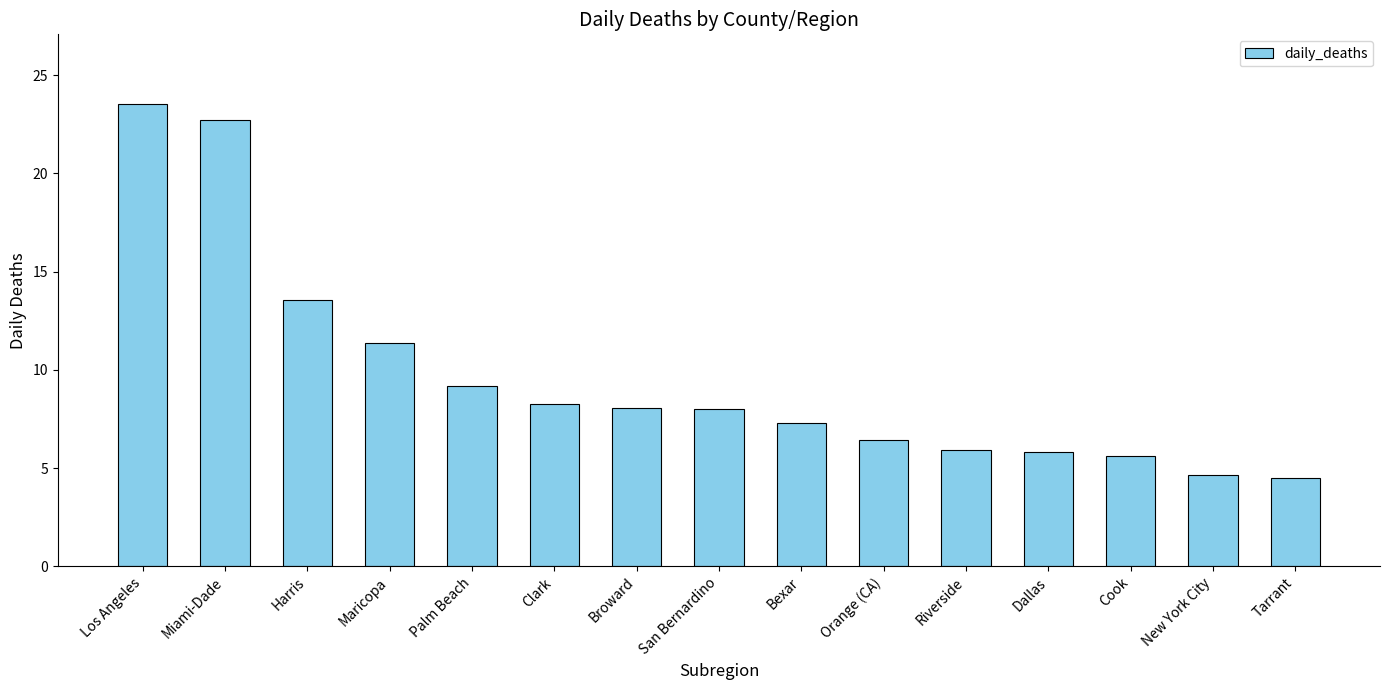

What is the change in value from Broward to Orange (CA)?

-1.6